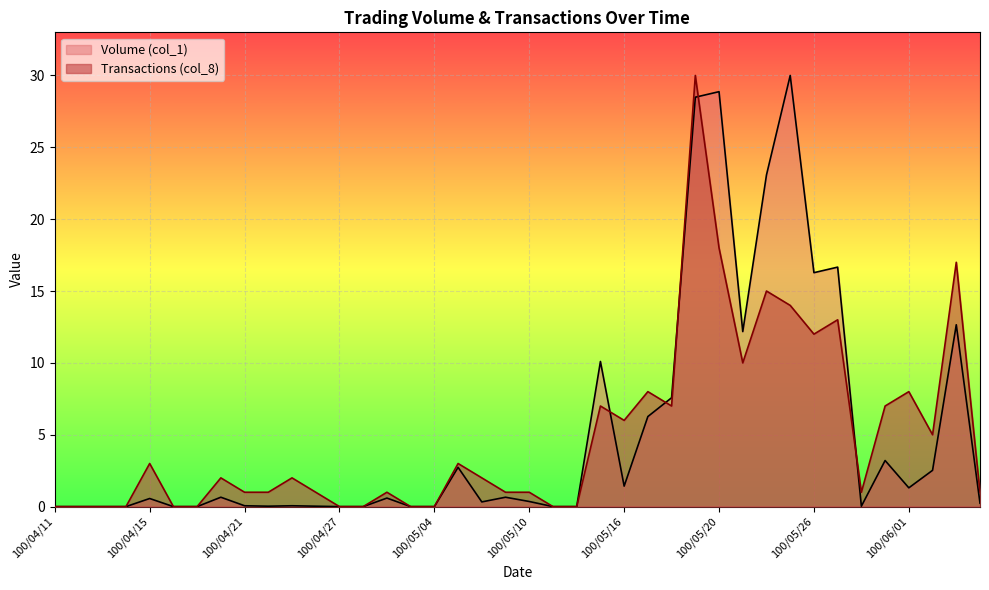

How many data points in Volume (col_1) are above 0?

28